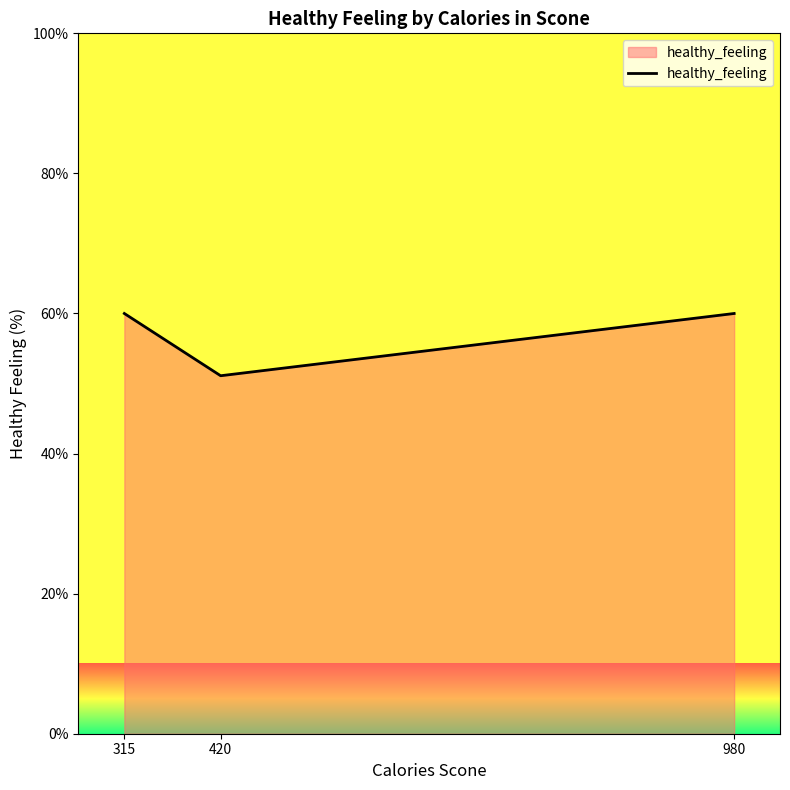

Reading left to right, list all the values displayed in this chart.

60.0	51.1	60.0